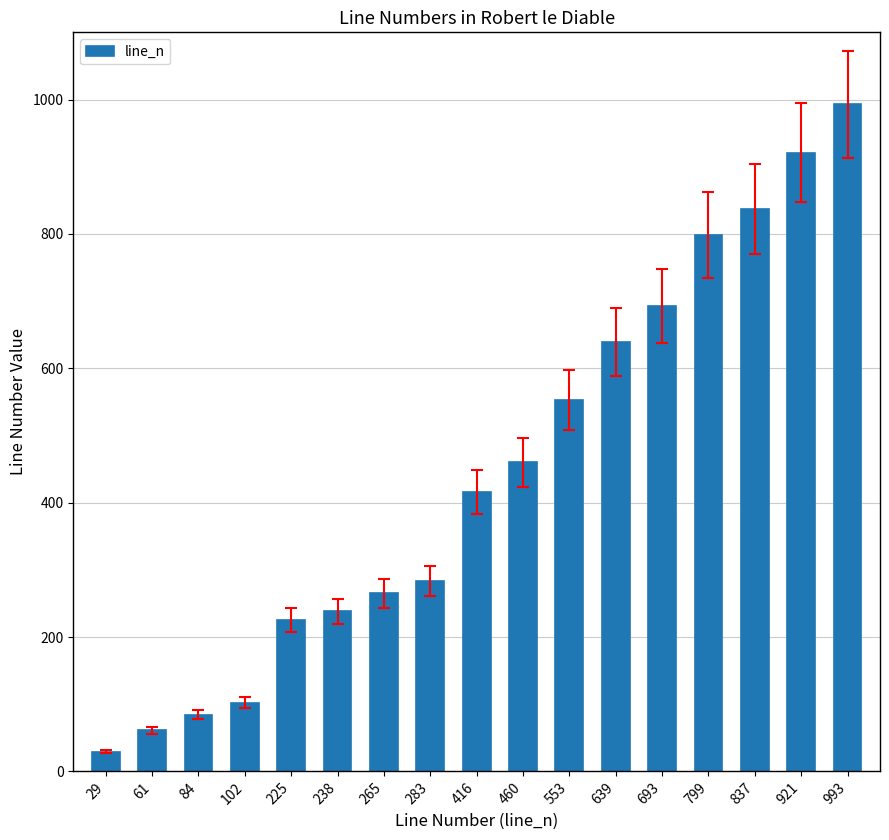

Is it true that the value at 460 is 740?

False